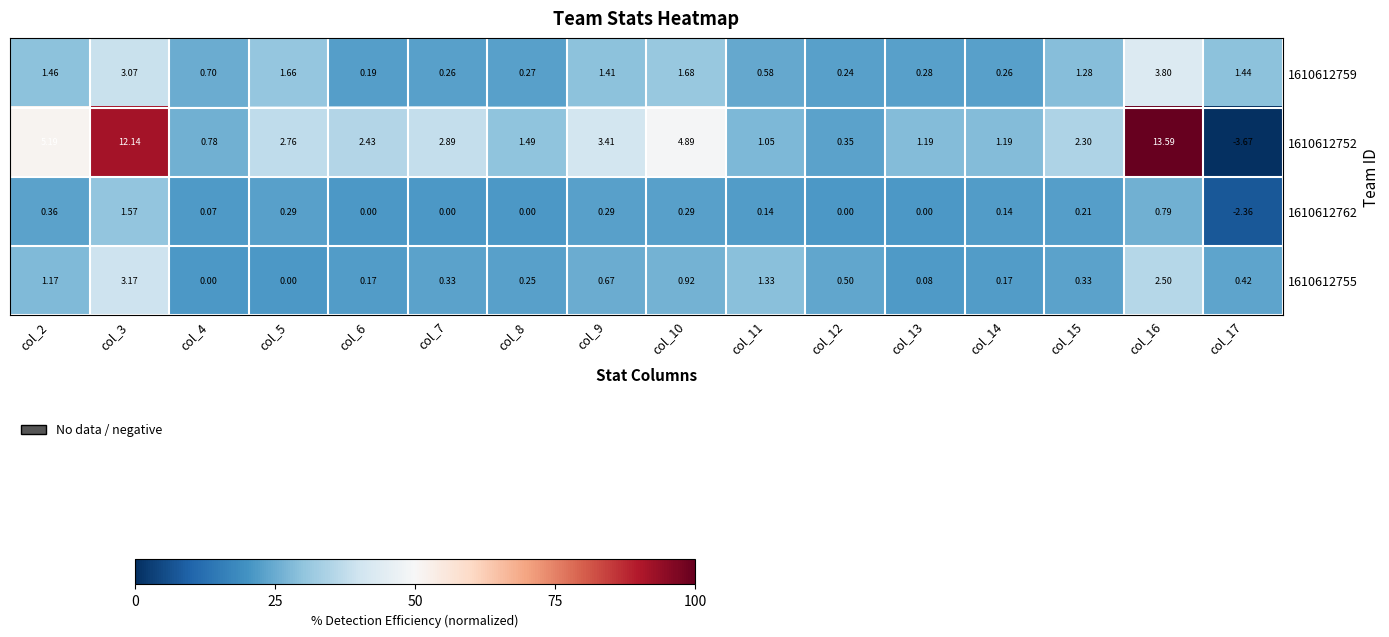

How many series are shown in this chart?

4